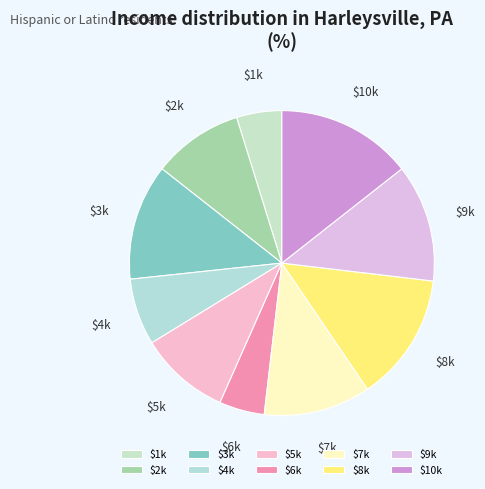

True or false: $2k accounts for 10% of the total.

True